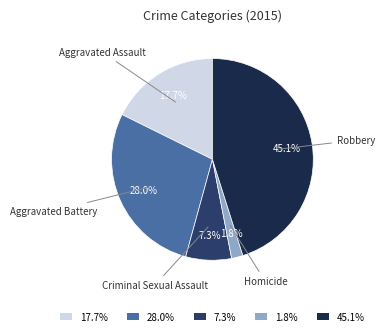

Do 1.8% and 17.7% together represent more than half of the pie?

No